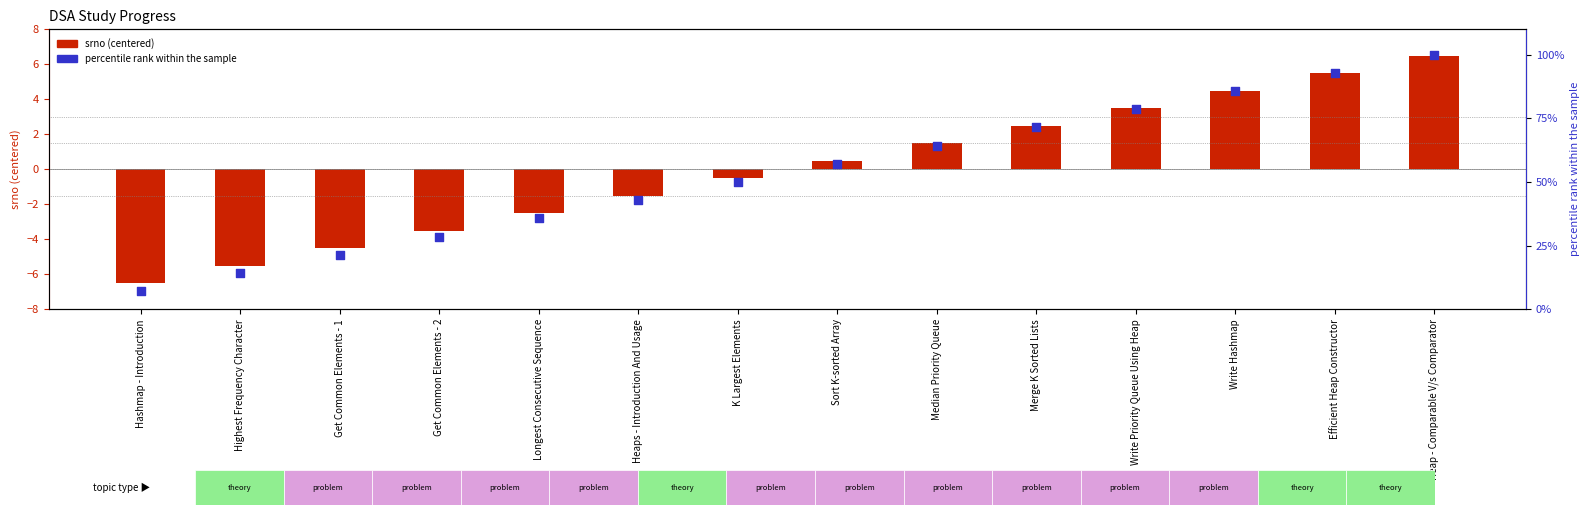

What are all the series names shown in the legend?

srno (centered), percentile rank within the sample